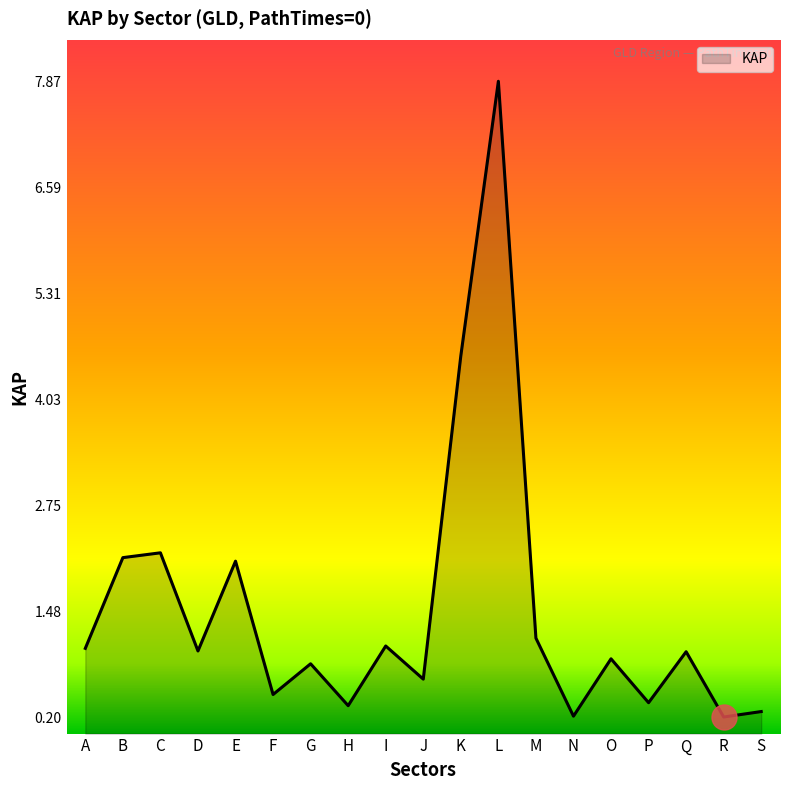

Is it true that the value at F is 0.7?

False